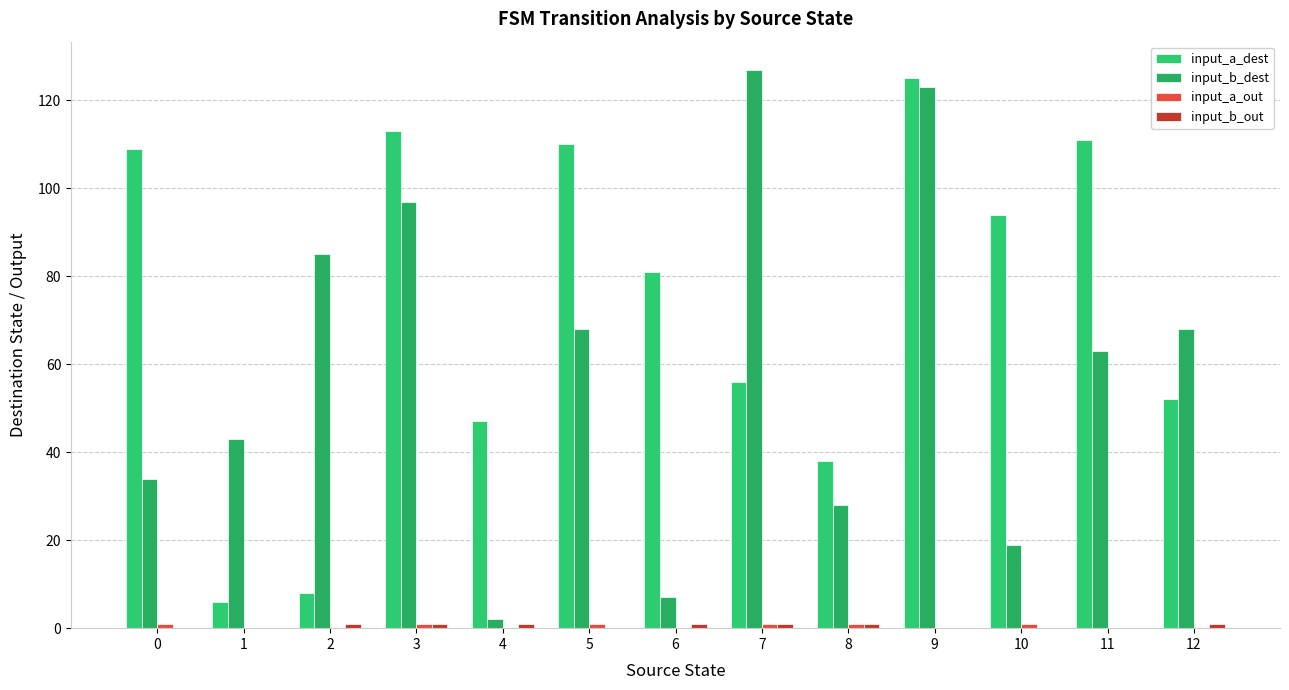

What is the spread (max minus min) of values at 2?

85